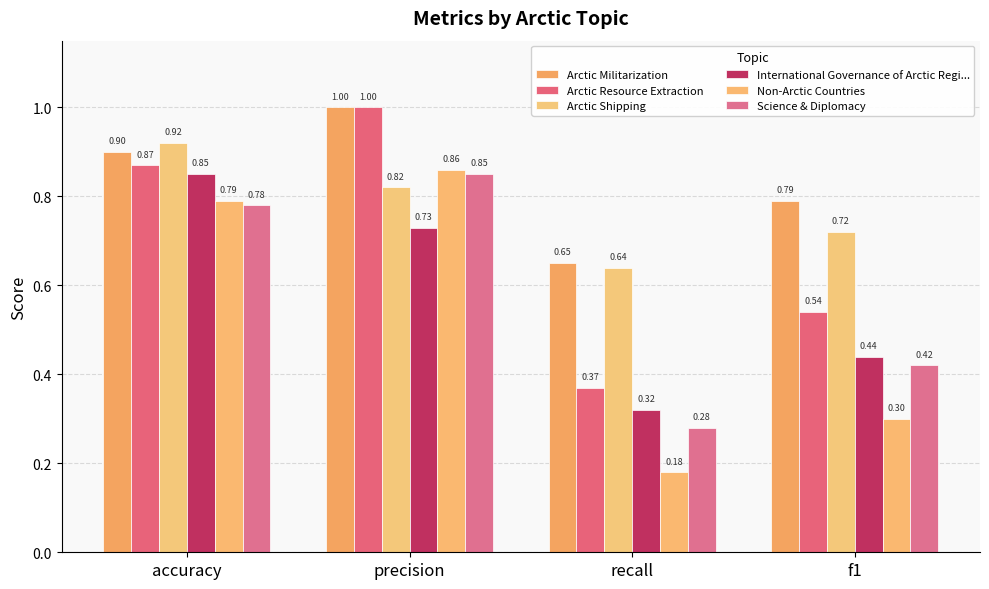

List the labels in order of Arctic Militarization value, smallest first.

recall, f1, accuracy, precision